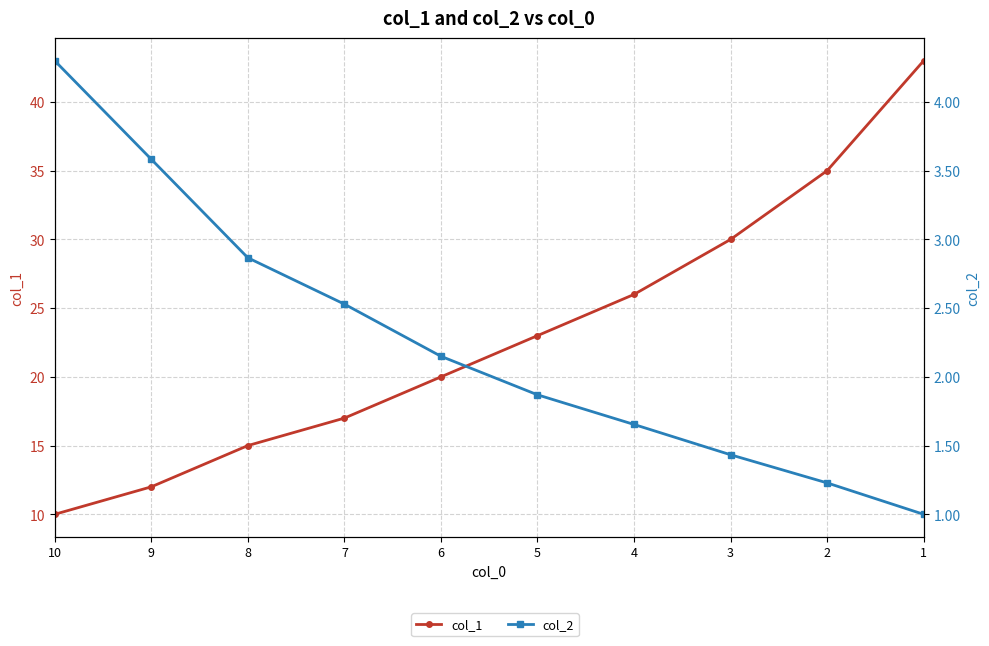

How many values in the col_2 series exceed 2?

5